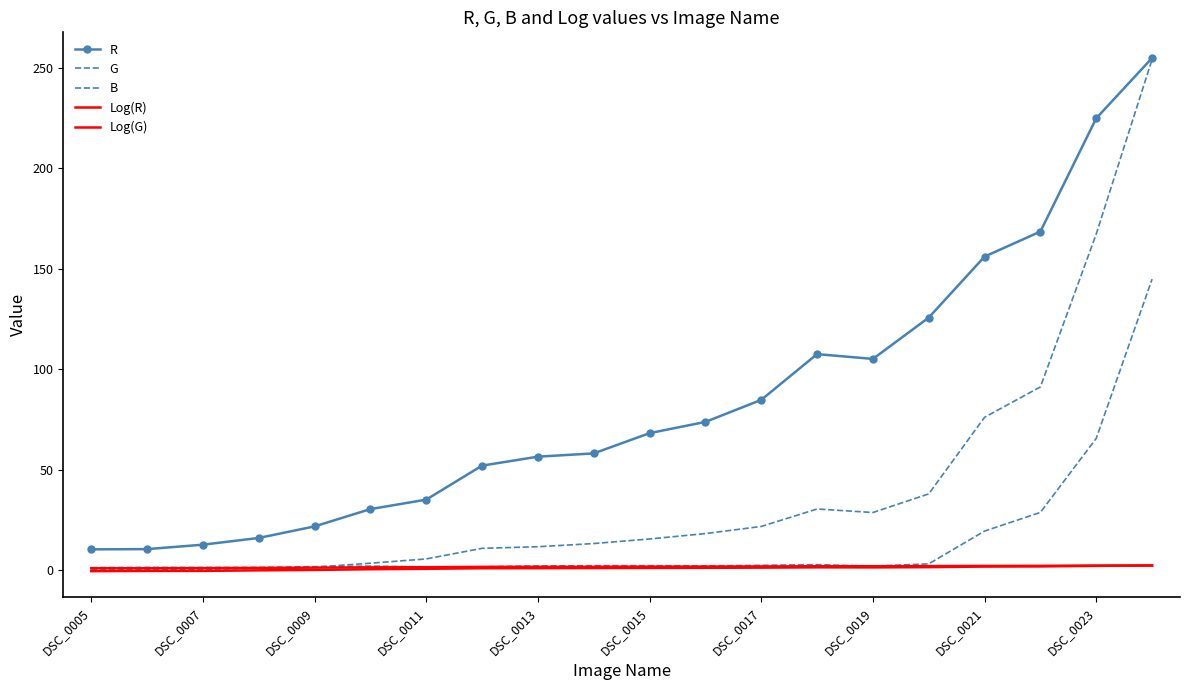

What is the smallest value displayed?

-0.4